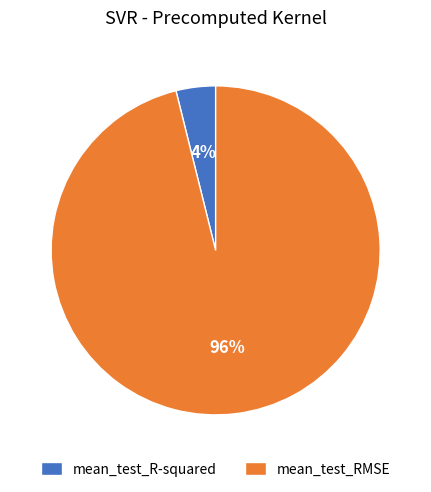

Do mean_test_RMSE and mean_test_R-squared together represent more than half of the pie?

Yes